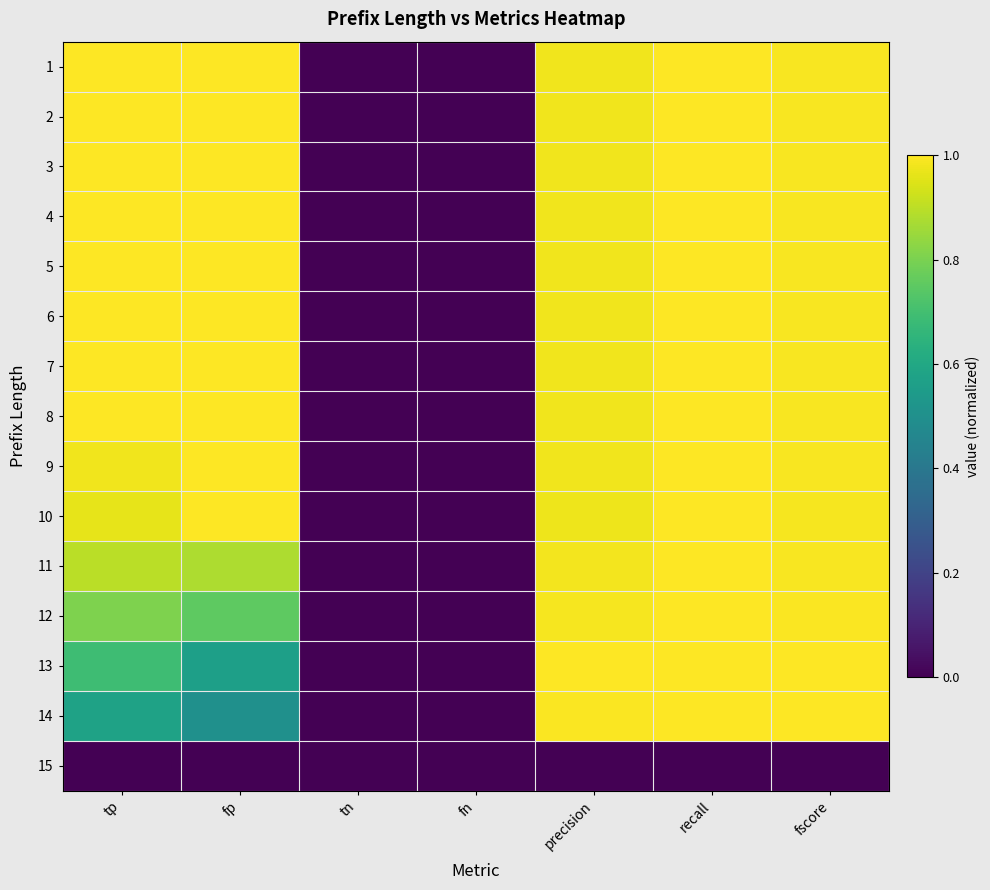

How many data points does each series have?

7